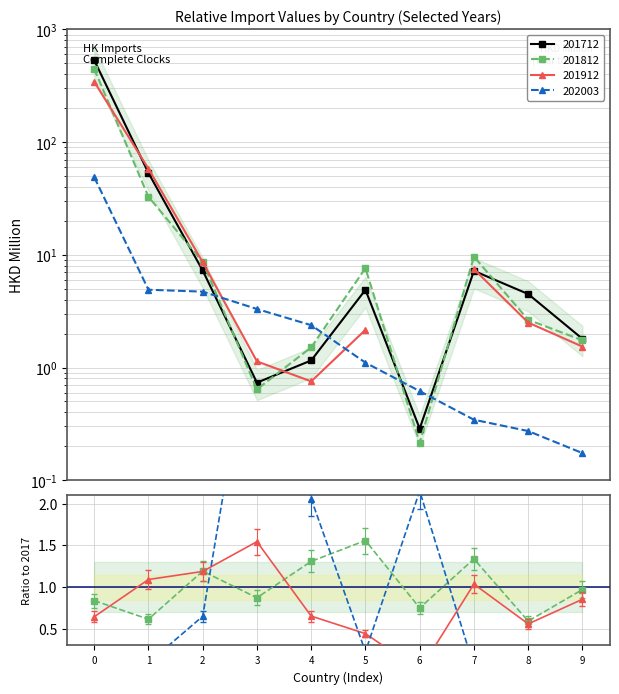

True or false: 201712 has a value of 0.7 at 3.

True